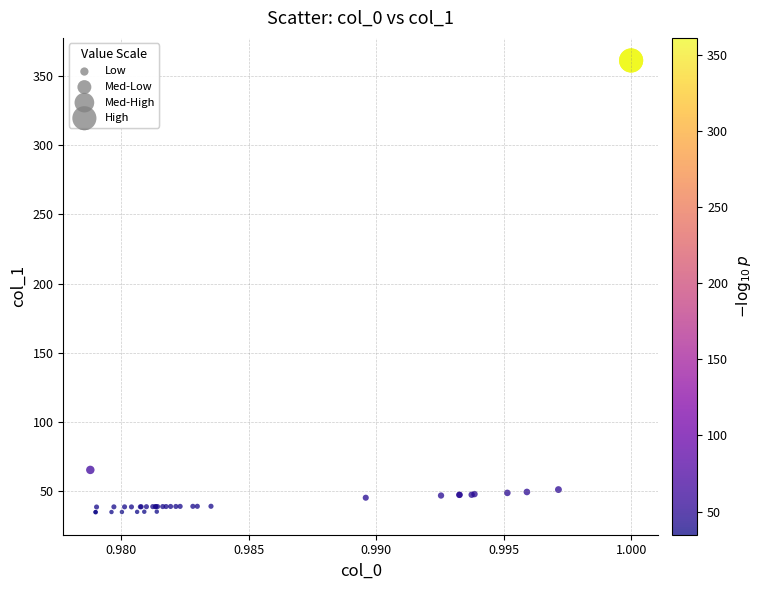

What Y value in the scatter plot is closest to 198?

65.3